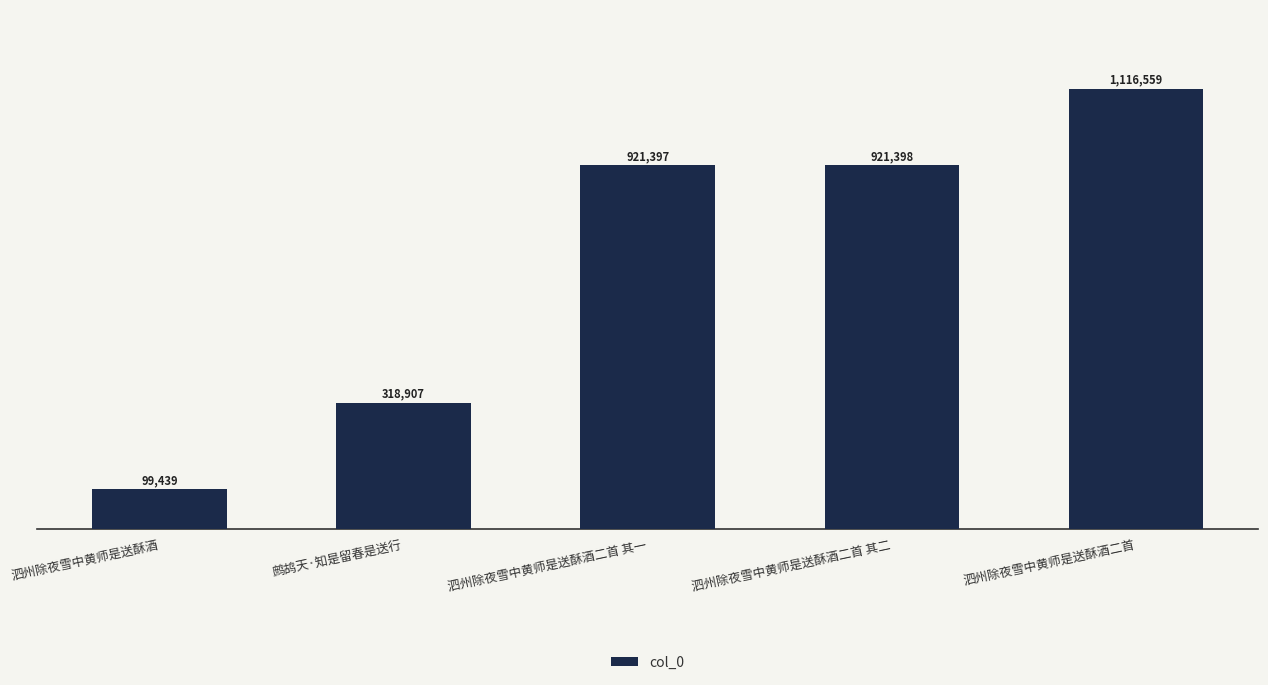

What is the value of the 1st bar from the left?

99439